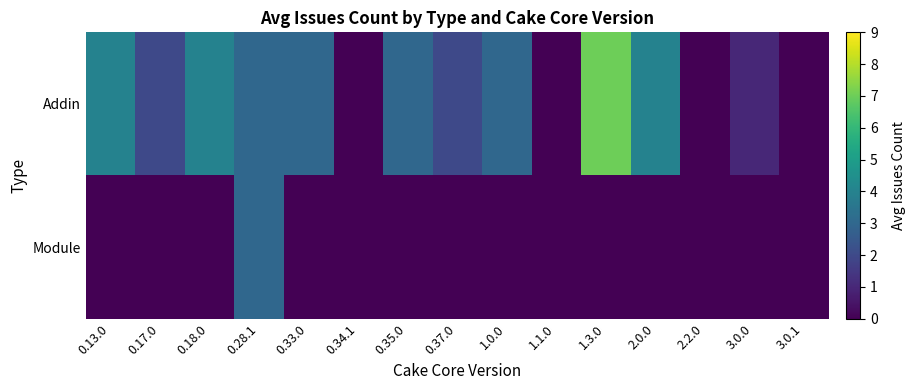

Reading right to left, list all the values displayed in this chart.

Addin: 3.0.1=0	3.0.0=1	2.2.0=0	2.0.0=4	1.3.0=7	1.1.0=0	1.0.0=3	0.37.0=2	0.35.0=3	0.34.1=0	0.33.0=3	0.28.1=3	0.18.0=4	0.17.0=2	0.13.0=4
Module: 3.0.1=0	3.0.0=0	2.2.0=0	2.0.0=0	1.3.0=0	1.1.0=0	1.0.0=0	0.37.0=0	0.35.0=0	0.34.1=0	0.33.0=0	0.28.1=3	0.18.0=0	0.17.0=0	0.13.0=0